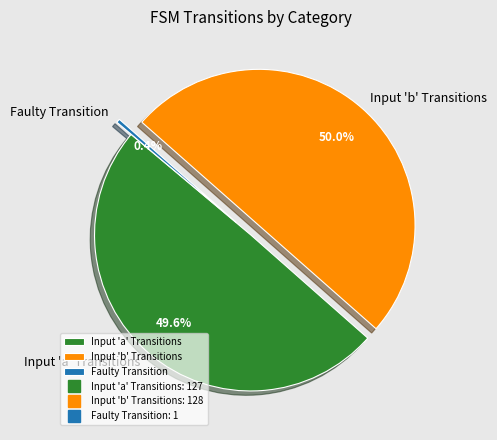

Is the sum of Input 'b' Transitions and Faulty Transition greater than half?

Yes